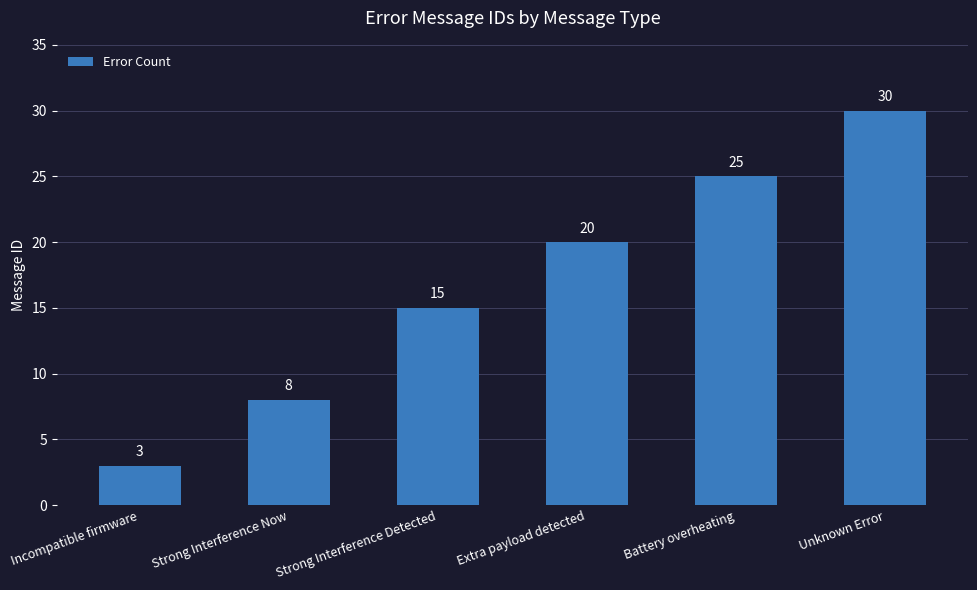

The chart shows a value of 25 at Battery overheating. True or false?

True